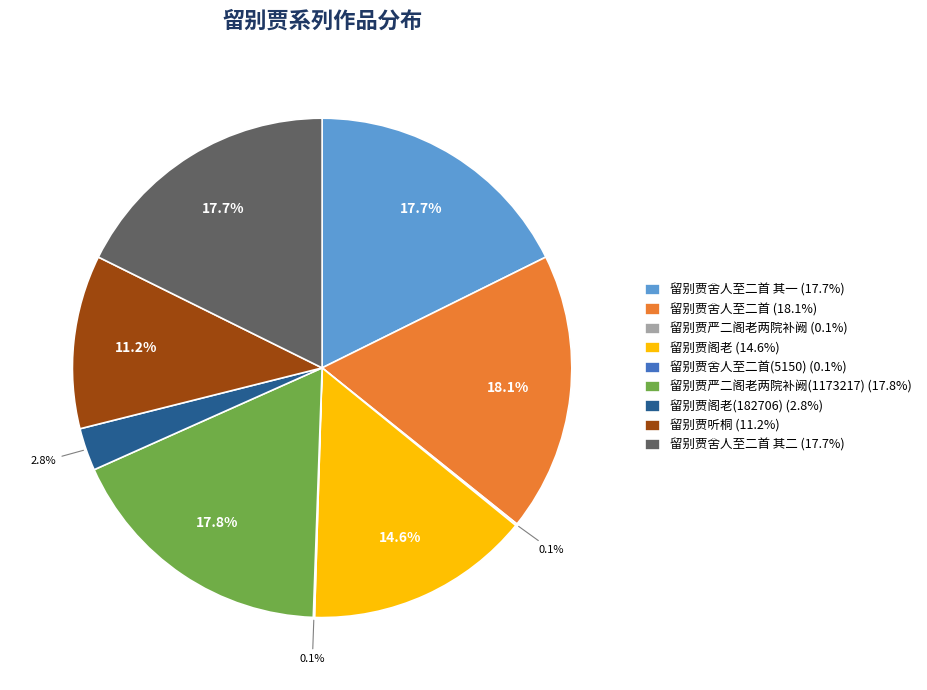

Is there a majority slice in this chart?

No